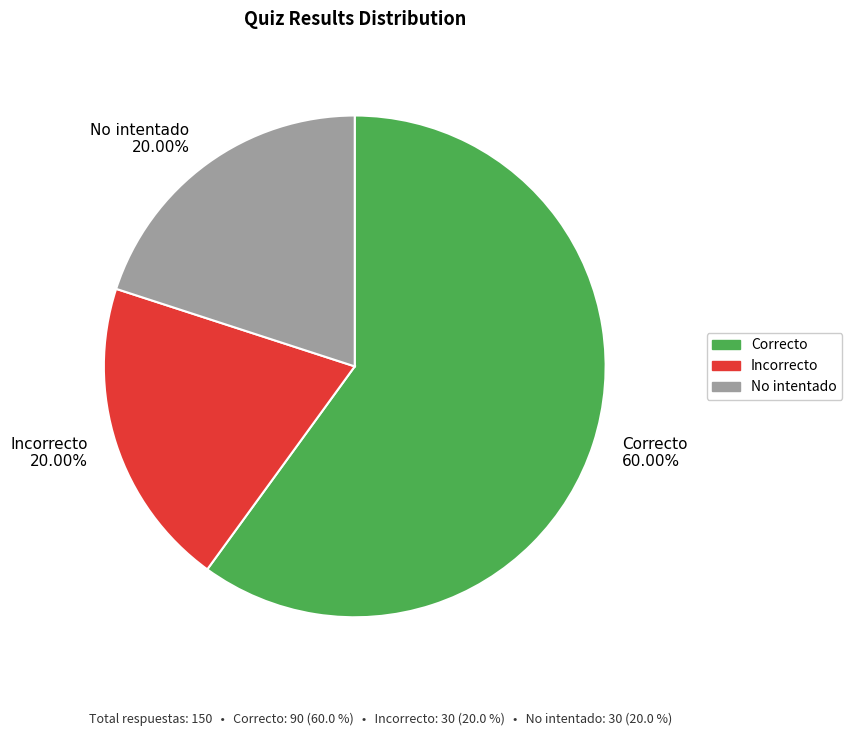

Does No intentado account for over 50% of the chart?

No